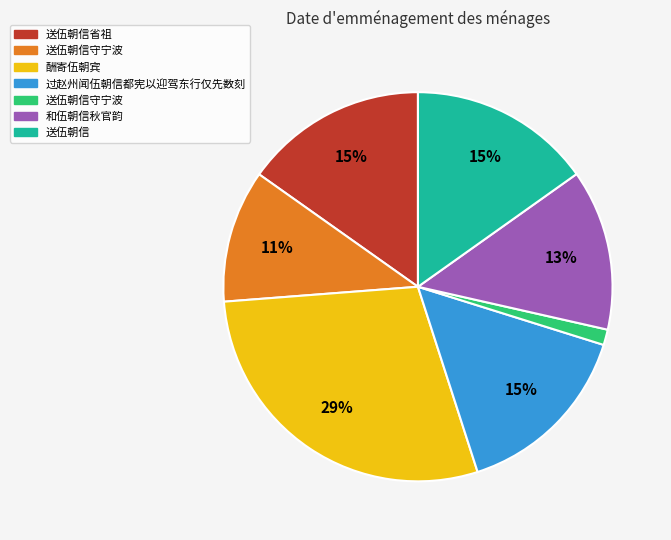

Is there any slice that represents more than half of the pie?

No